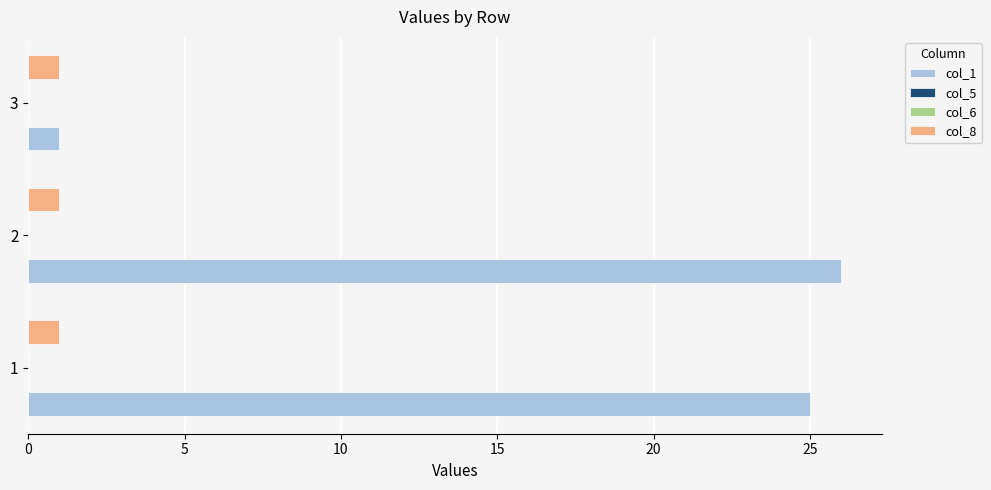

Between 5 and 10, which series saw the biggest shift?

col_1